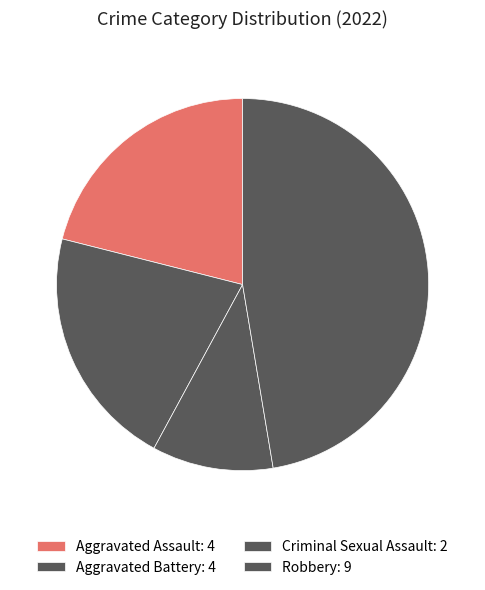

What portion of the pie excludes Criminal Sexual Assault?

89.5%